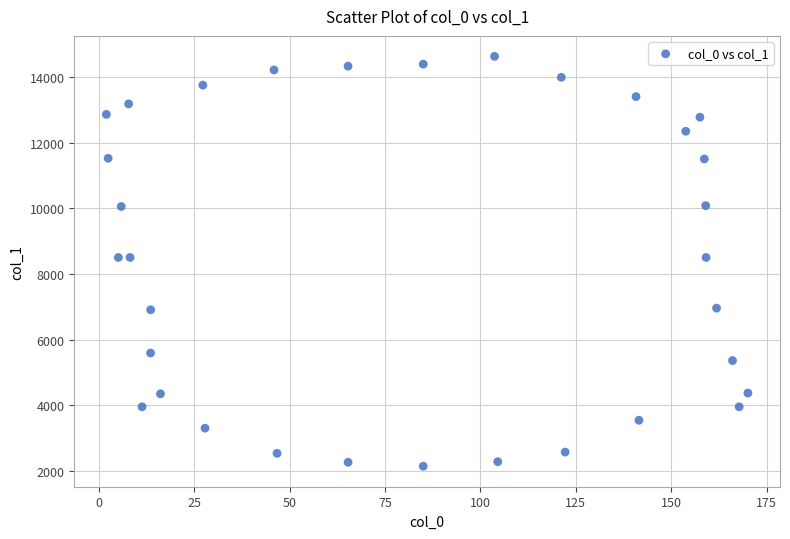

What is the range of X values (max minus min)?

168.2